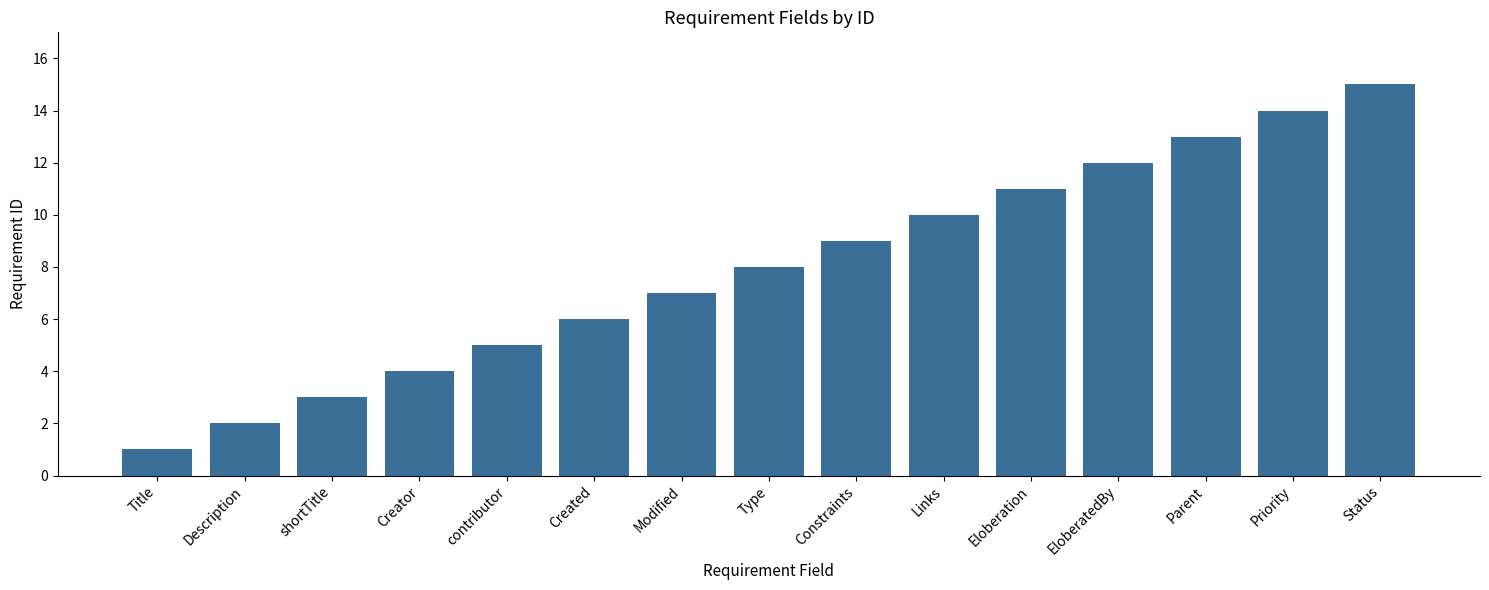

Rank the categories by value from highest to lowest.

Status, Priority, Parent, EloberatedBy, Eloberation, Links, Constraints, Type, Modified, Created, contributor, Creator, shortTitle, Description, Title